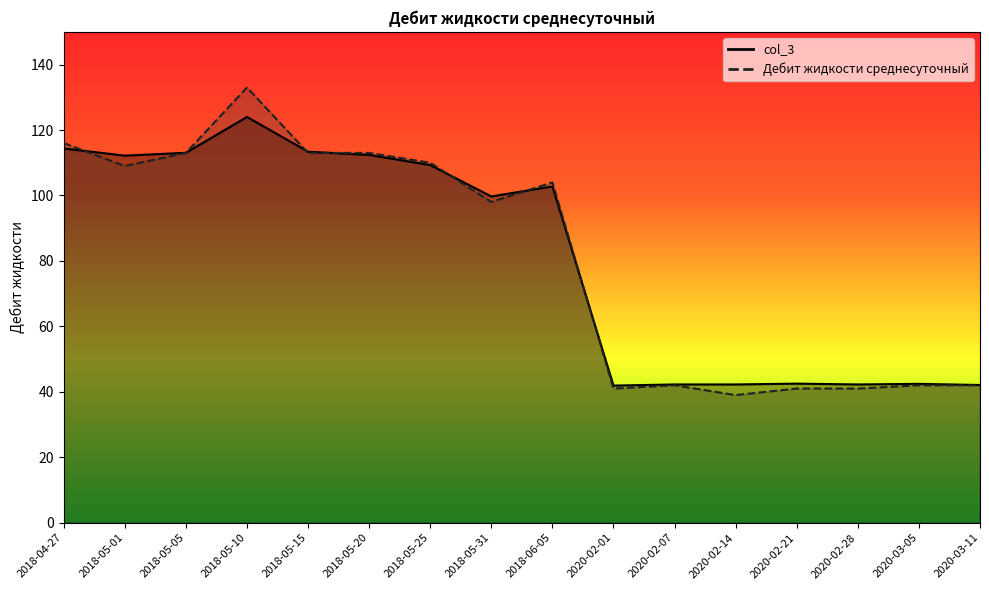

Where is col_3 nearest to the value 82?

2018-05-31